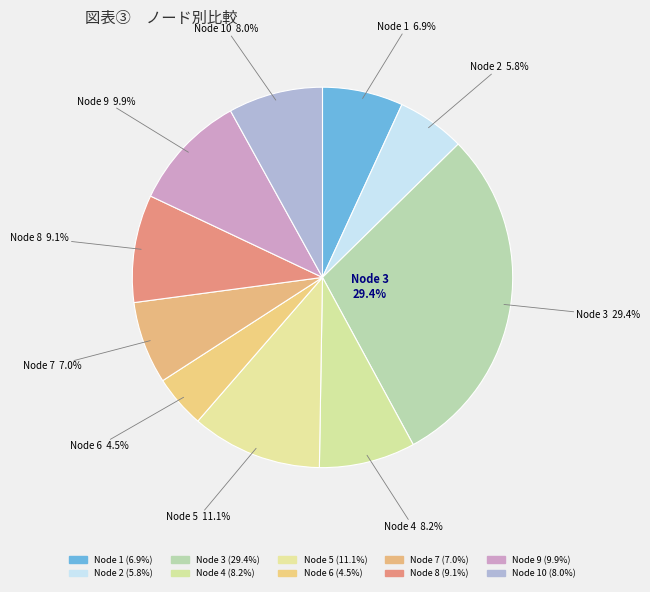

To the nearest percent, what percentage of the pie is 1?

7%